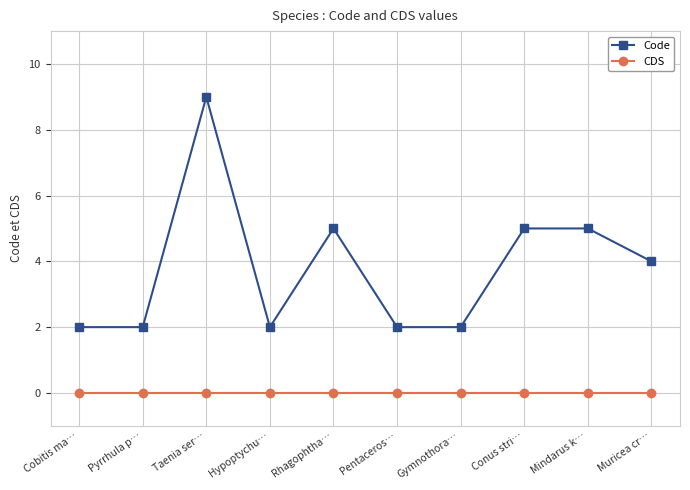

What is the label of the 2nd point from the left?

Pyrrhula p…